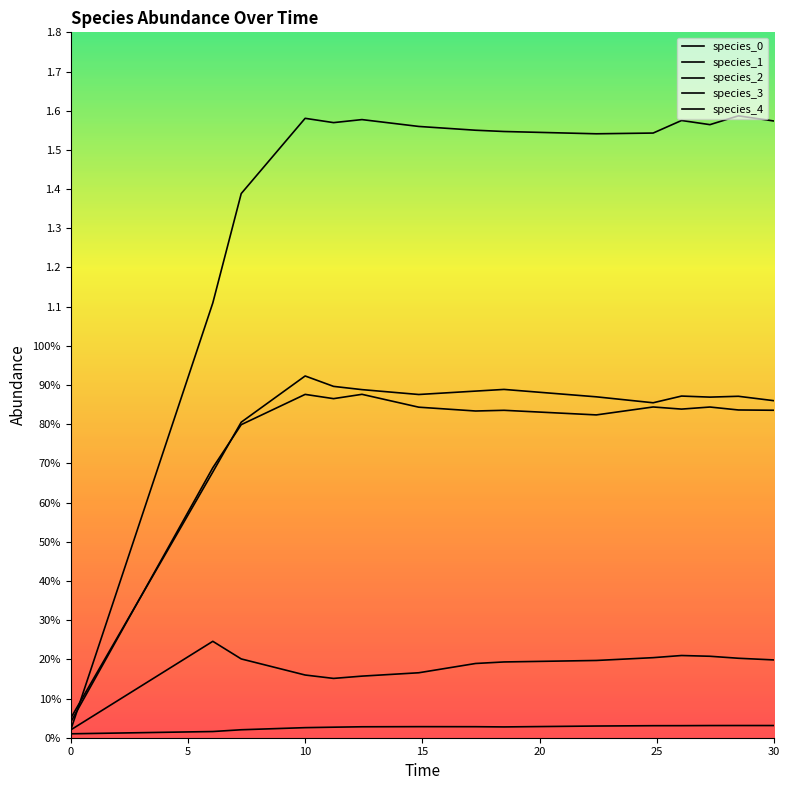

Which series has the widest spread of values?

species_3